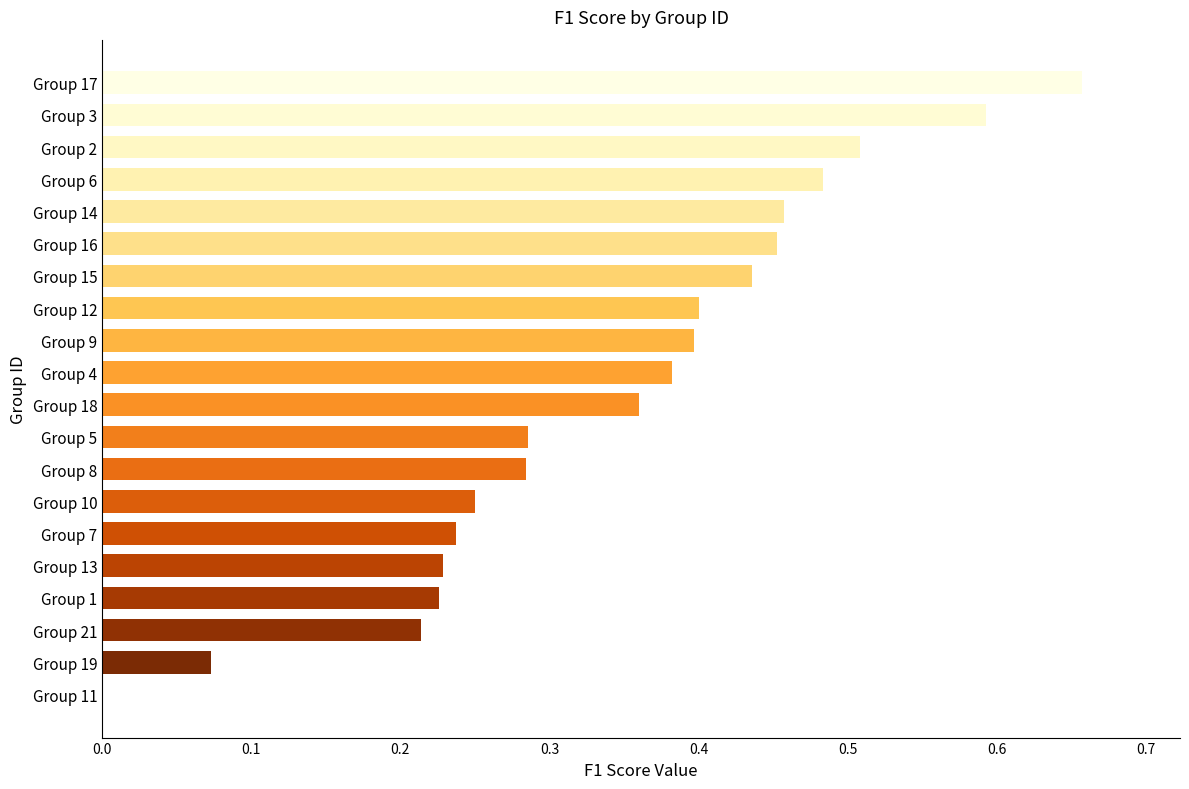

True or false: the data shows 0.5 at Group 4.

False